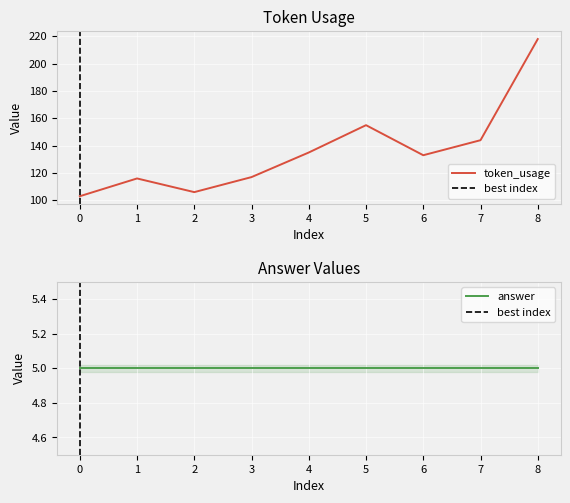

How many interior local valleys (lower than both neighbors) does the data have?

2